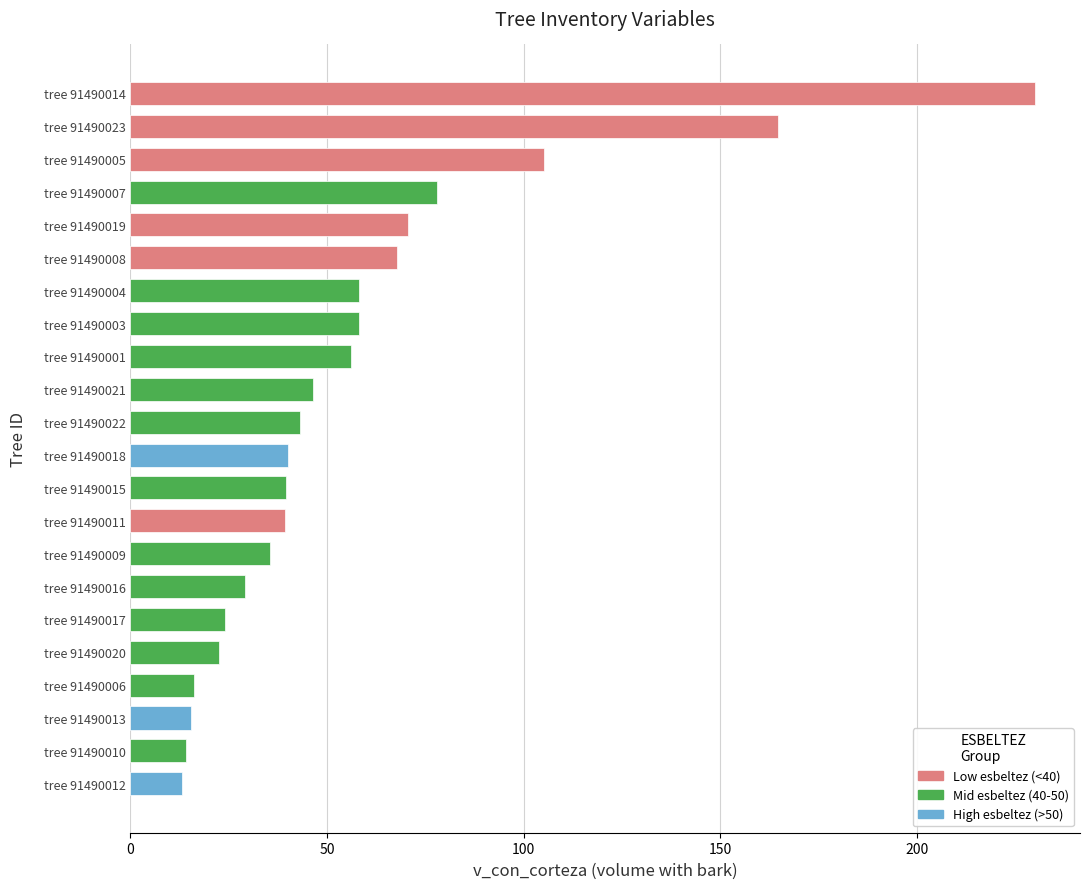

Are the bars horizontal?

Yes